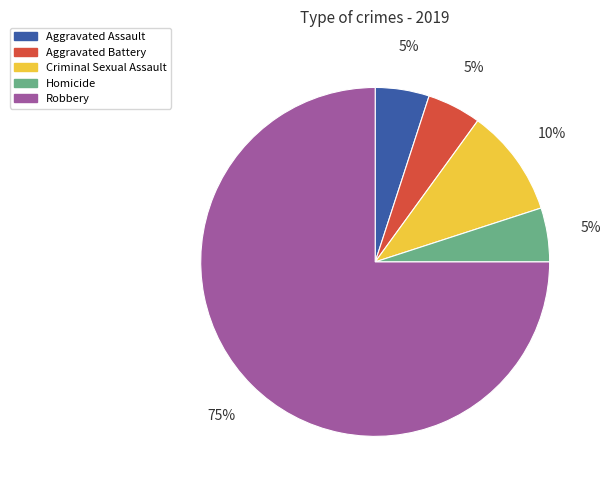

What is the ratio of the value at Criminal Sexual Assault to the value at Homicide?

2.0